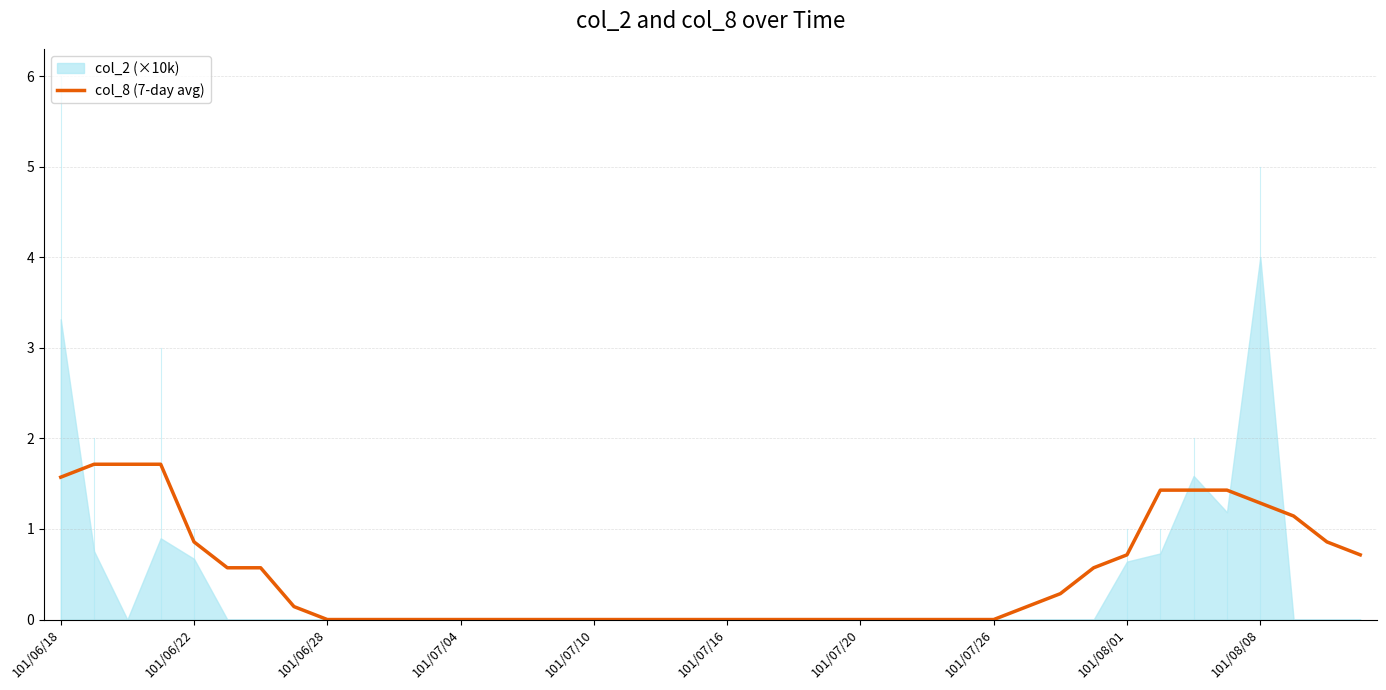

What is the change in value from 15 to 39?

+0.7